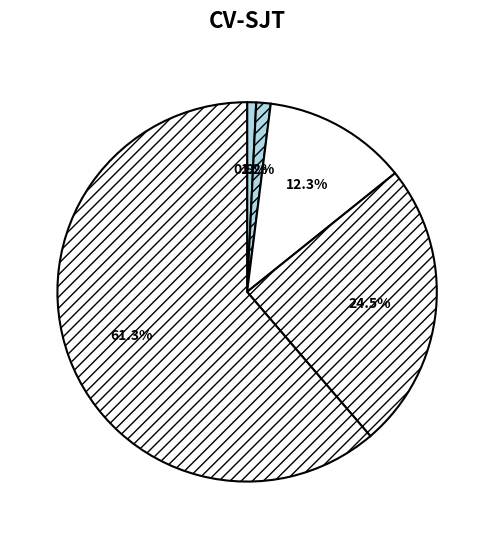

To the nearest percent, what is the difference between the largest and smallest slice percentages?

60%